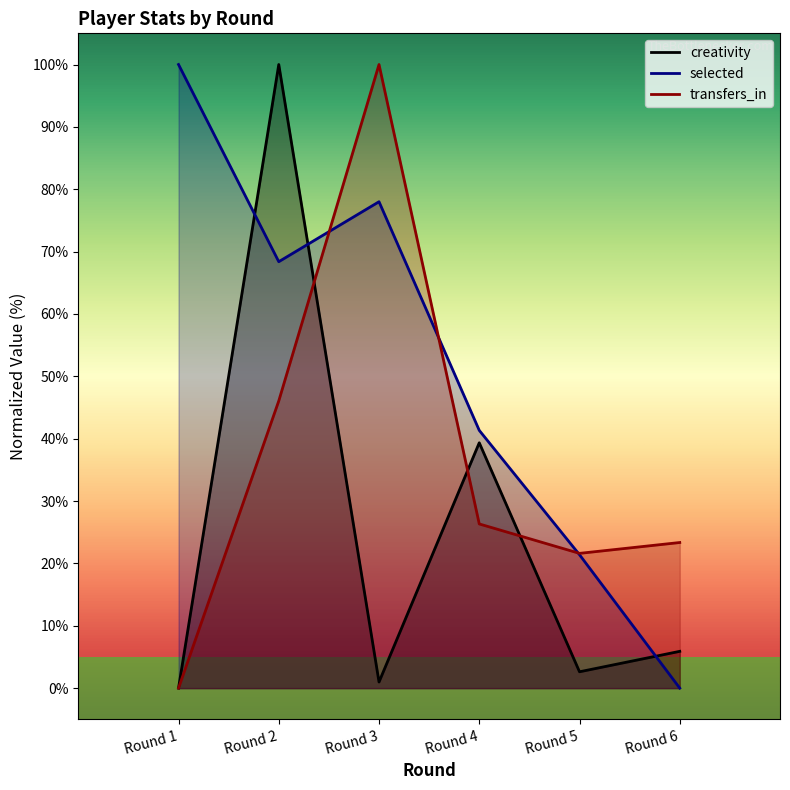

True or false: transfers_in and selected intersect in this chart.

True